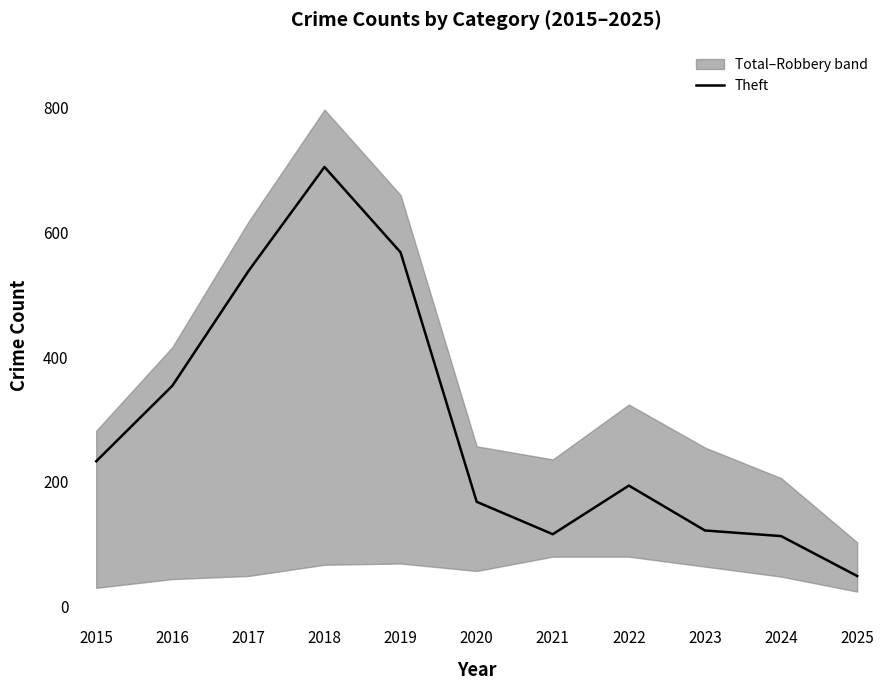

Which label corresponds to the smallest value in the chart?

2025